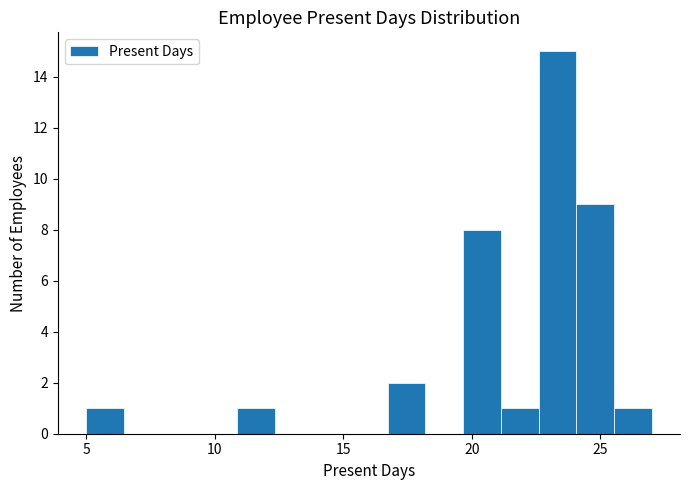

Read against the x-axis, roughly where is the centre of the tallest bar?

23.5